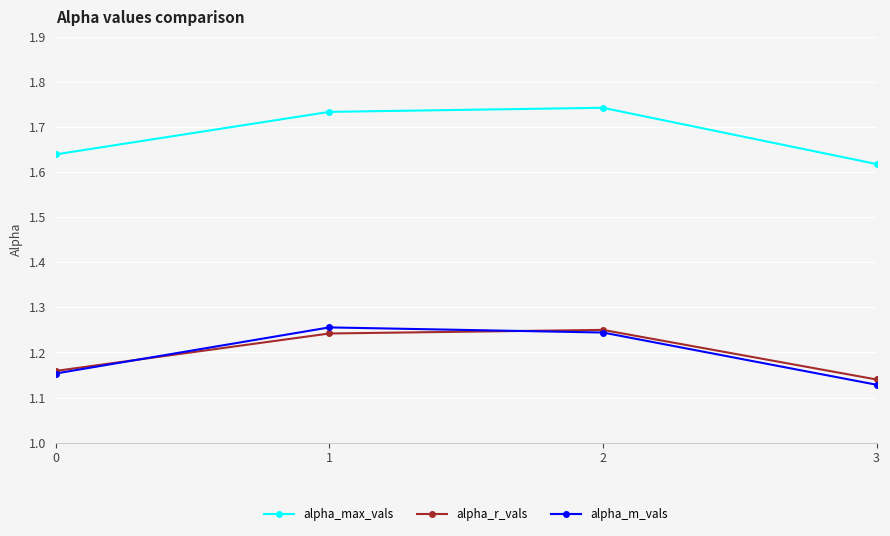

Where is the first local maximum for alpha_m_vals?

1